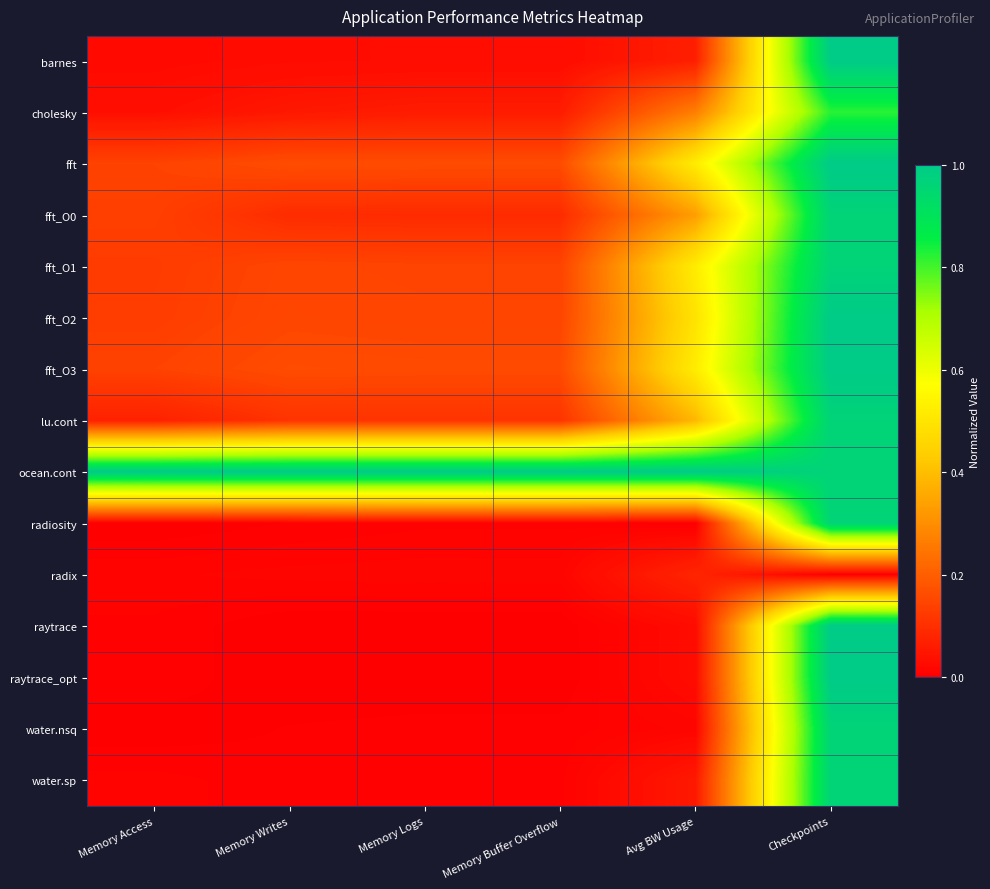

Which has a higher value, Memory Writes or Memory Buffer Overflow?

Memory Buffer Overflow